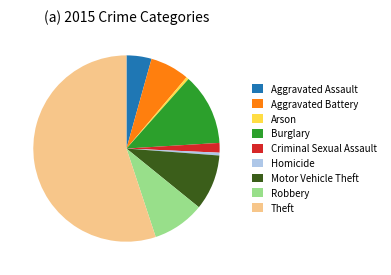

Combined, do Theft and Homicide account for over 50%?

Yes